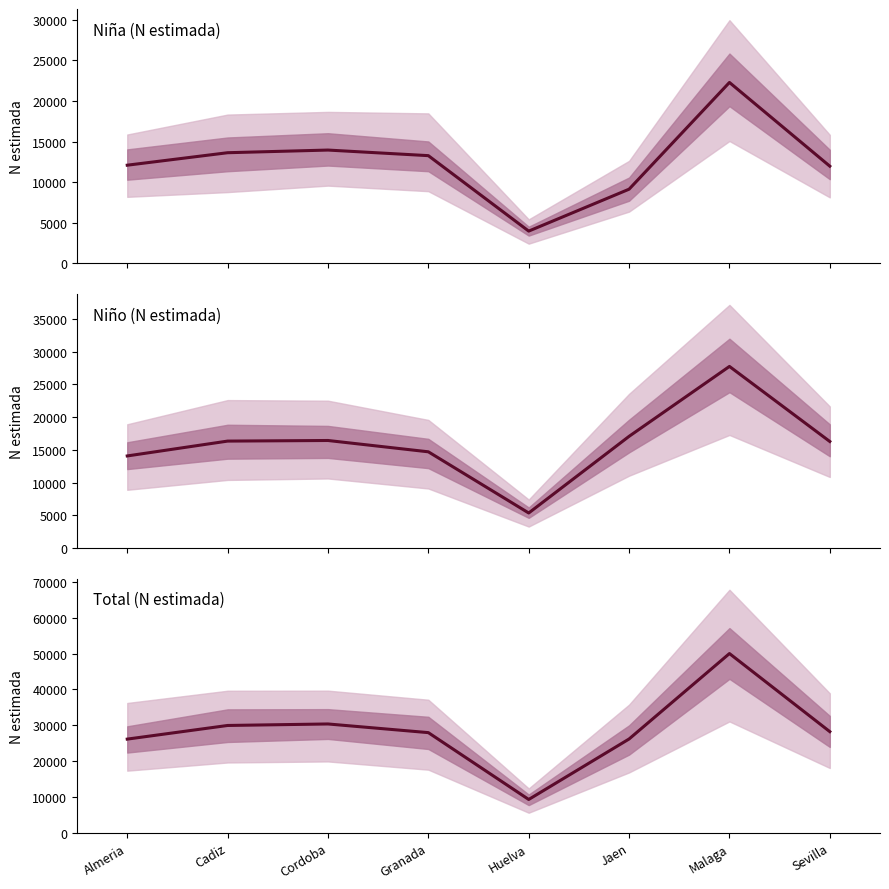

At which category is the sum across all series the highest?

Malaga